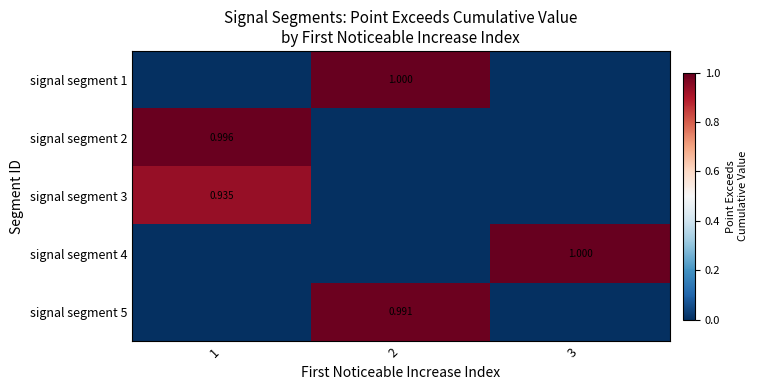

Is it true that signal segment 2 equals 1.0 at 1?

True